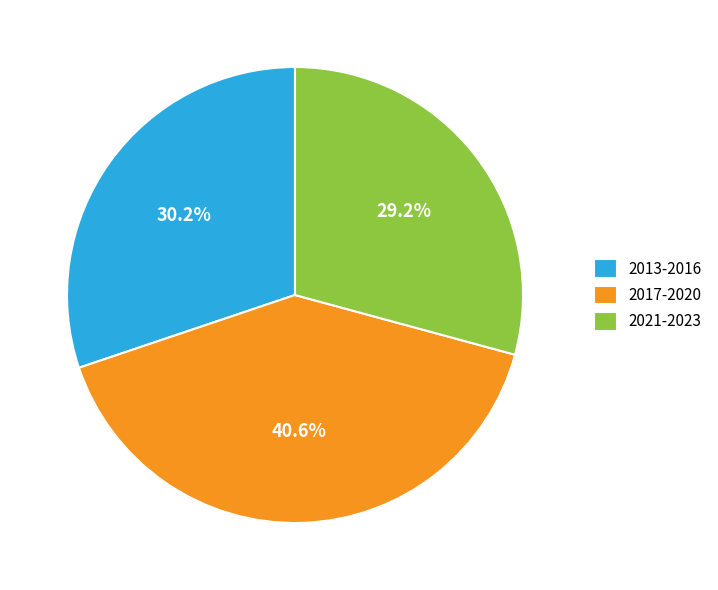

Which slice is the smallest?

2021-2023